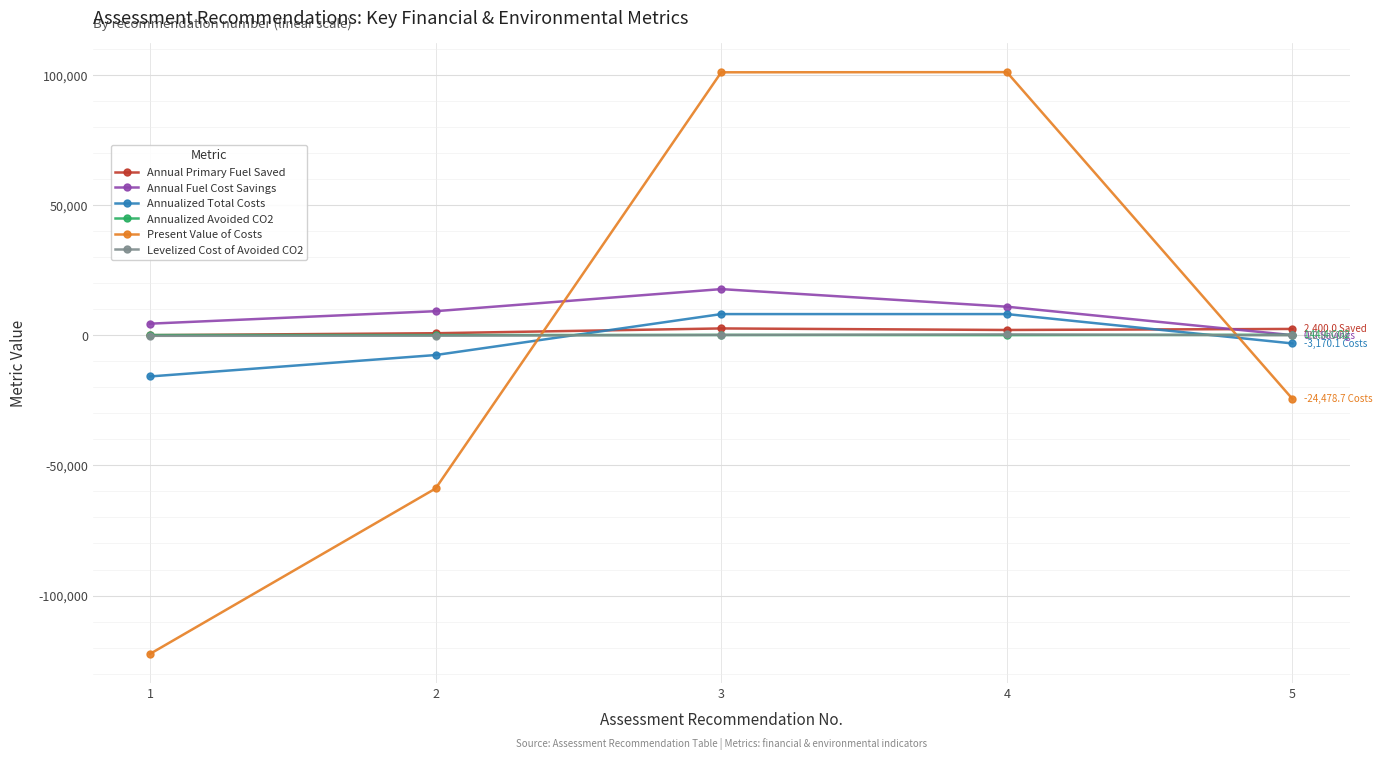

What are all the series names shown in the legend?

Annual Primary Fuel Saved, Annual Fuel Cost Savings, Annualized Total Costs, Annualized Avoided CO2, Present Value of Costs, Levelized Cost of Avoided CO2